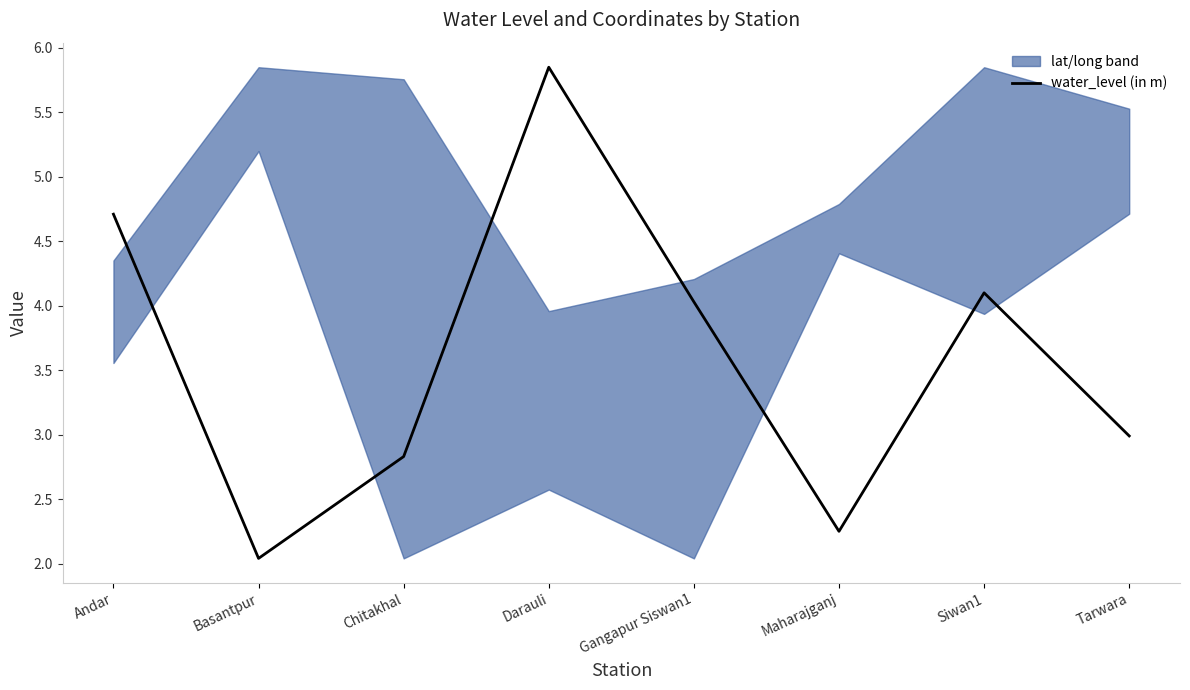

Reading right to left, list all the values displayed in this chart.

3.0	4.1	2.2	4.0	5.8	2.8	2.0	4.7